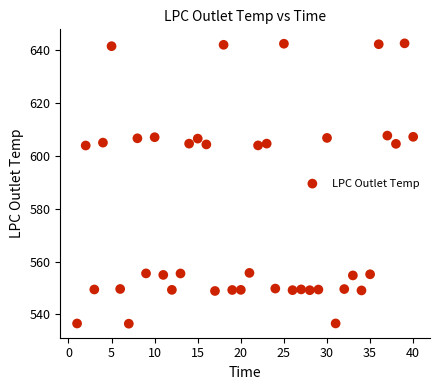

What is the range of Y values (max minus min)?

106.0